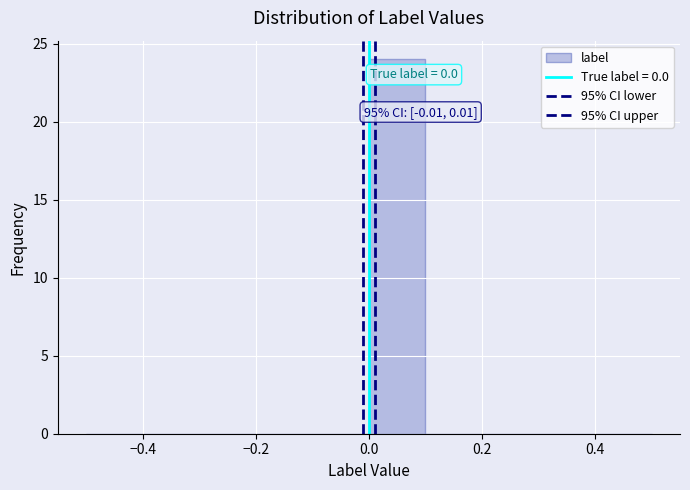

Which range on the x-axis has the tallest bar?

0.0 to 0.1